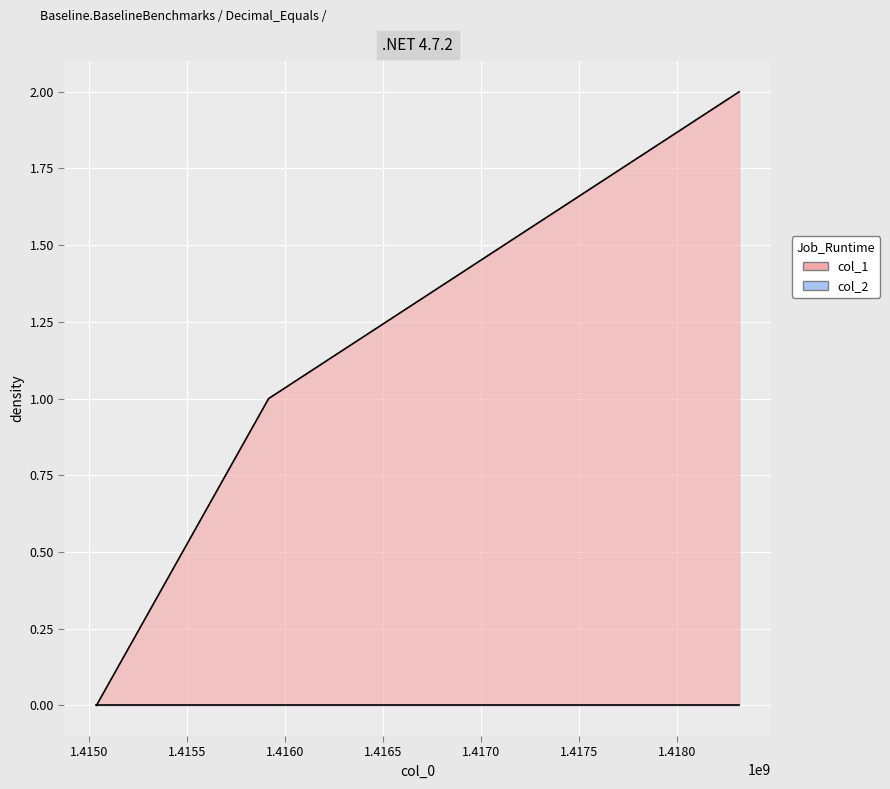

What is the value of the 2nd point from the left?

1